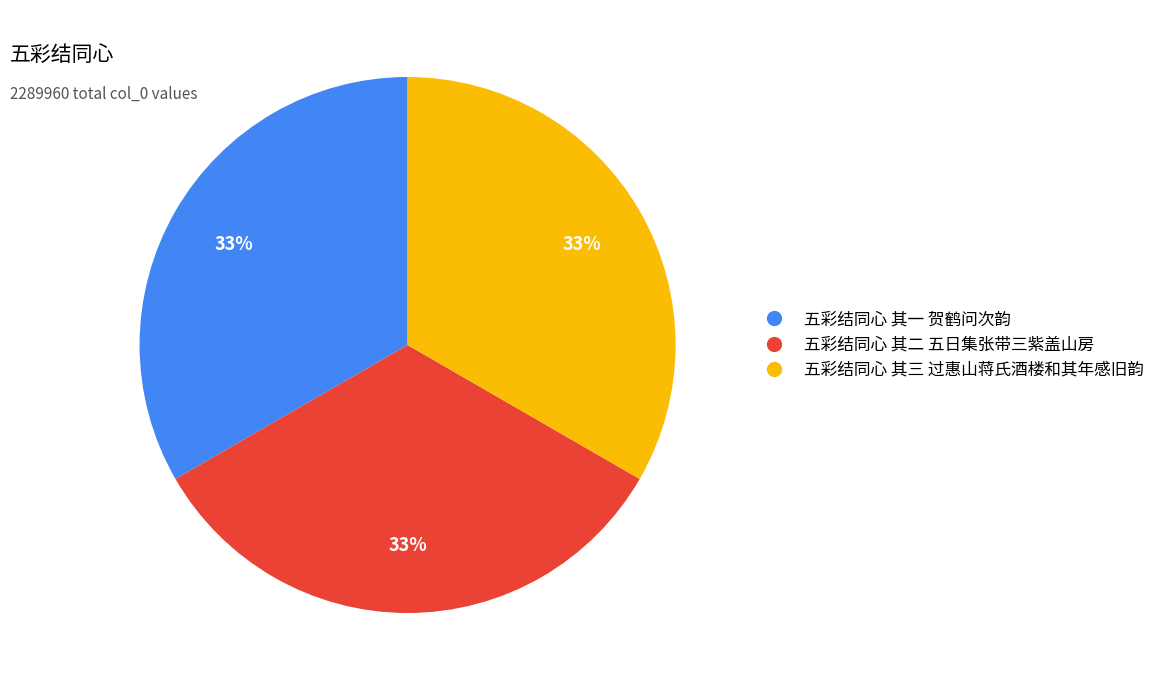

Count the number of slices in the pie.

3